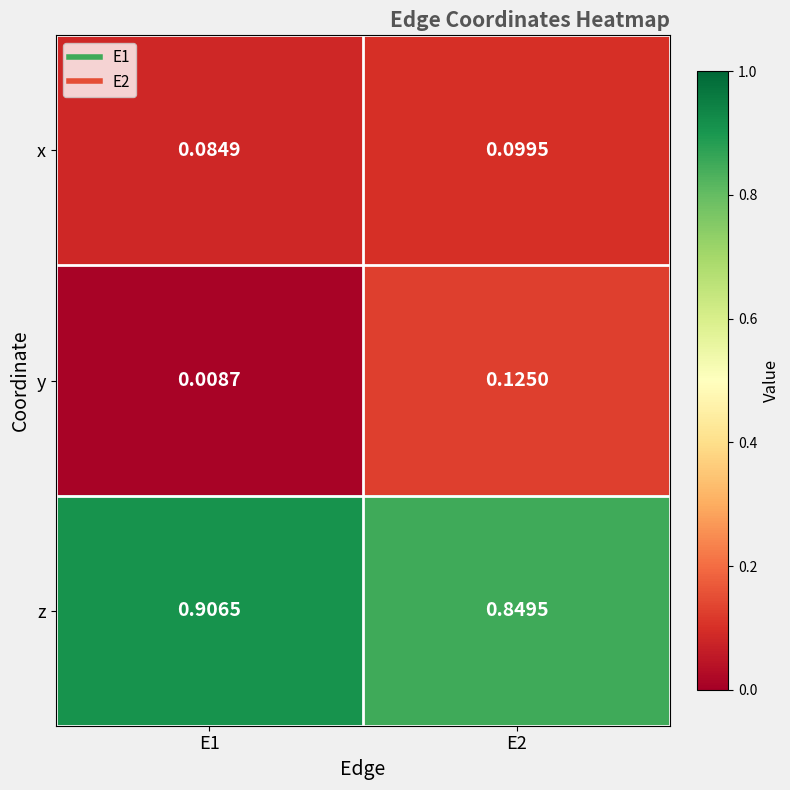

Which series has the largest total across all categories?

z